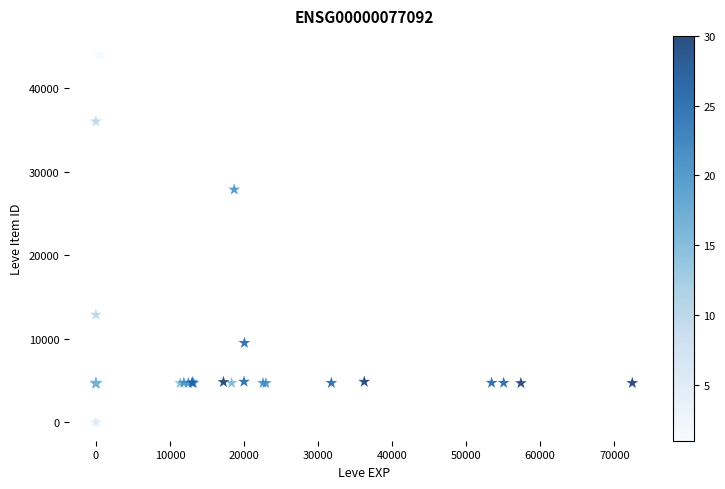

What Y value in the scatter plot is closest to 22048?

27884